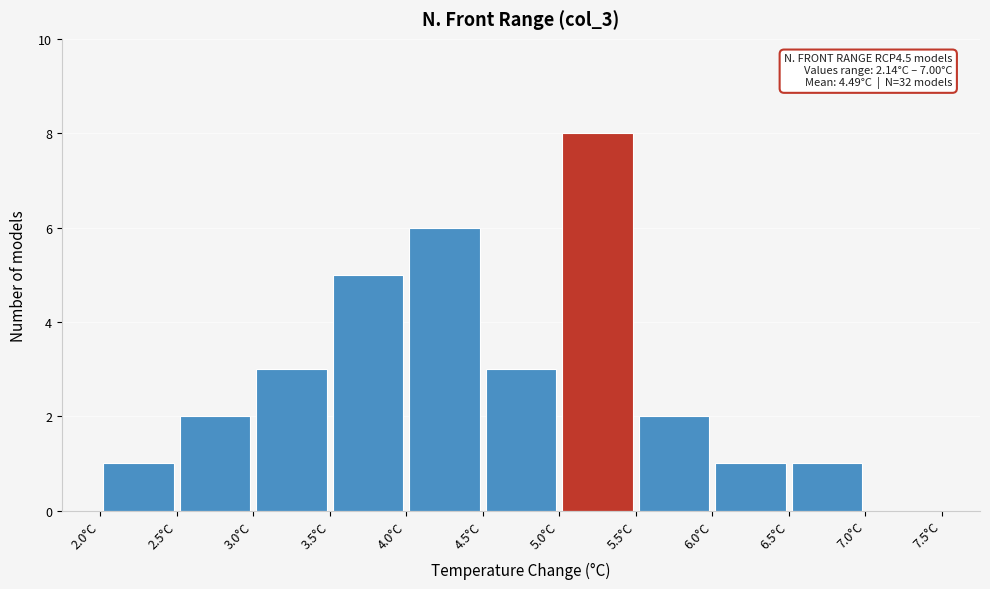

Over which range of the x-axis is the bar tallest?

5.0 to 5.5